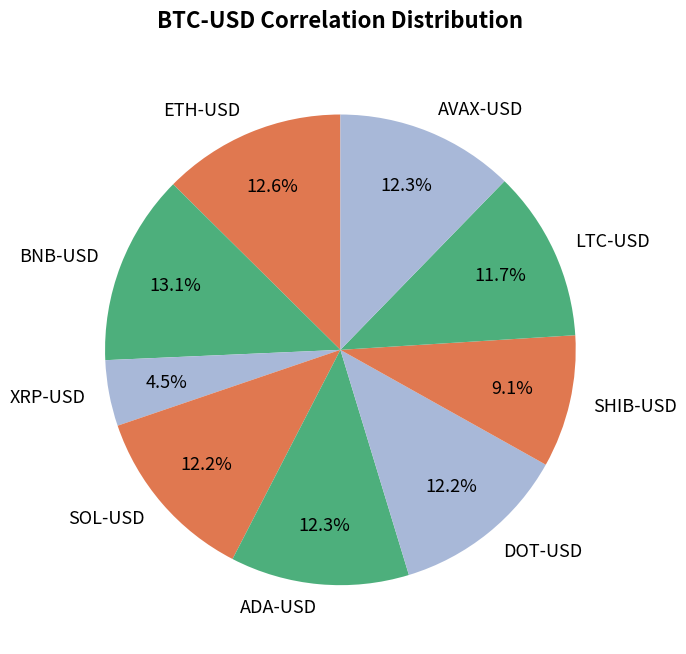

Is it true that DOT-USD is 12% of the pie?

True